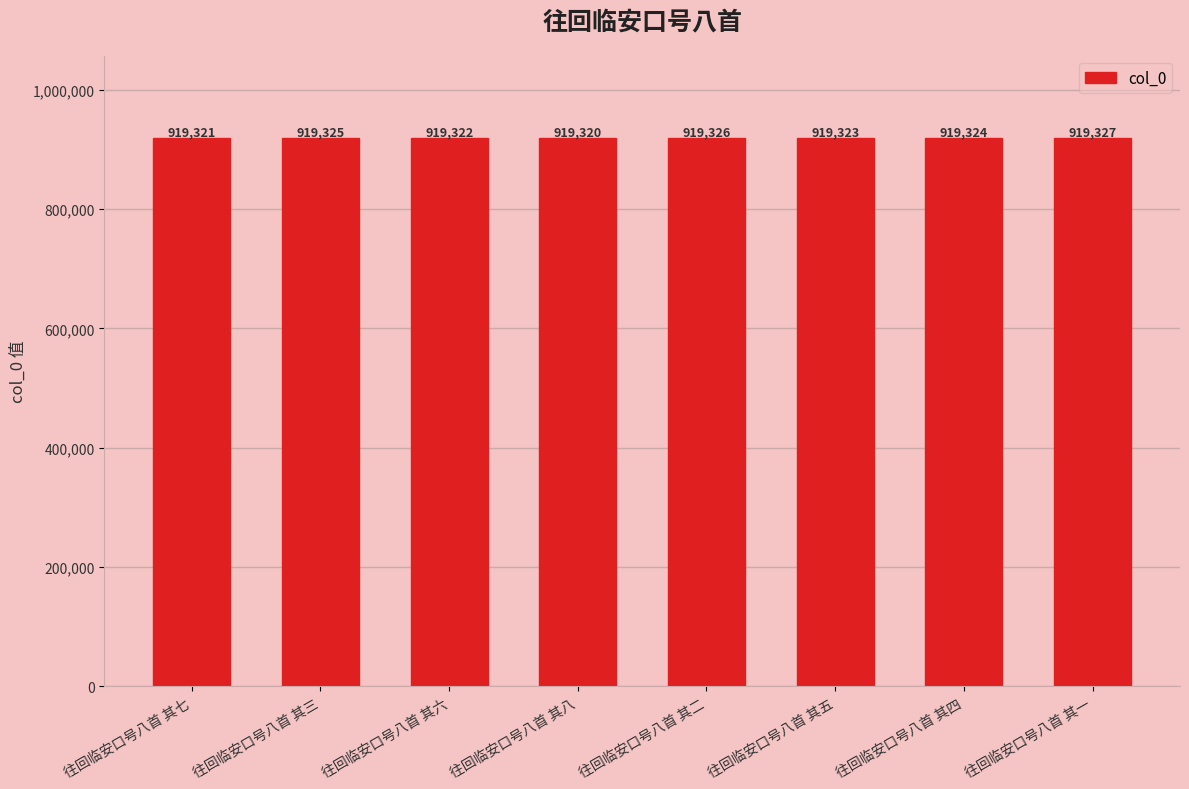

Which label corresponds to the largest value in the chart?

往回临安口号八首 其一